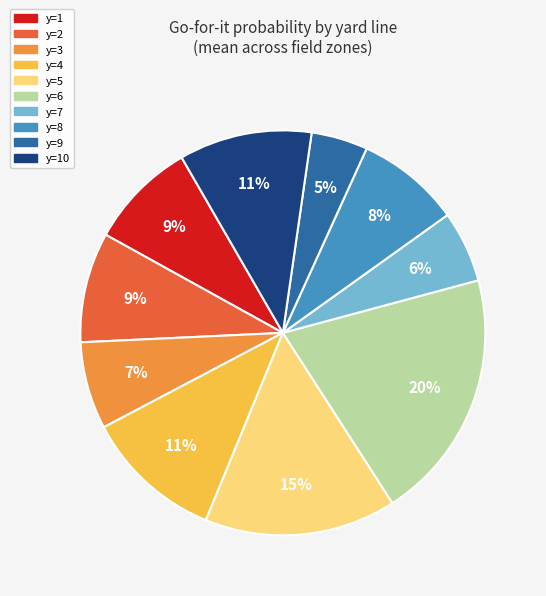

To the nearest percent, what is the average slice percentage?

10%